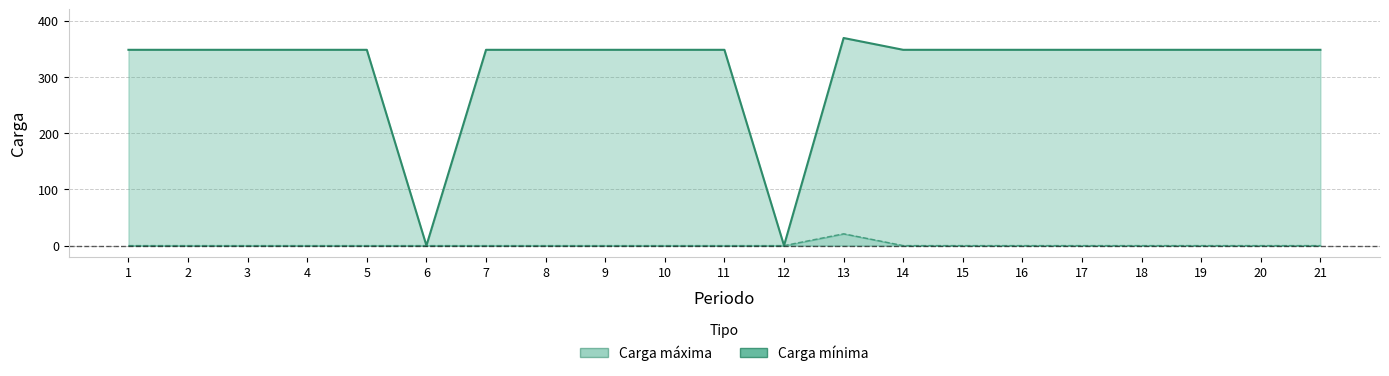

What is the spread (max minus min) of values at 13?

348